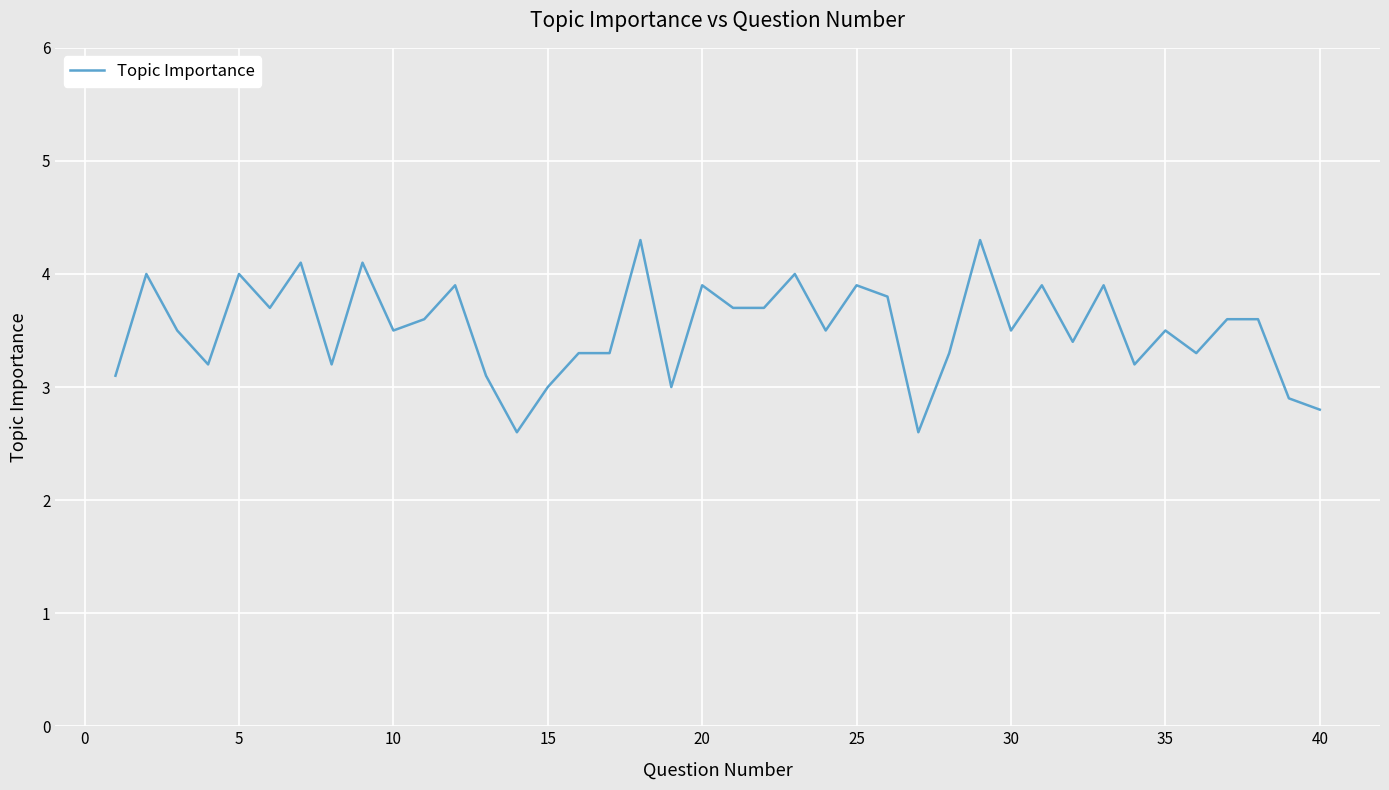

What is the difference between the maximum and minimum values?

1.7